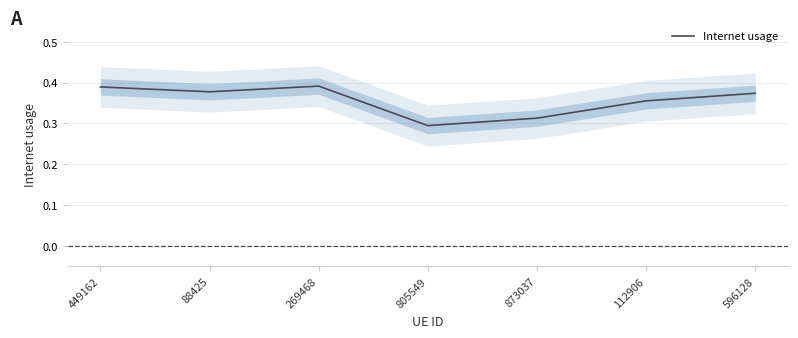

What is the difference between the maximum and minimum values?

0.1